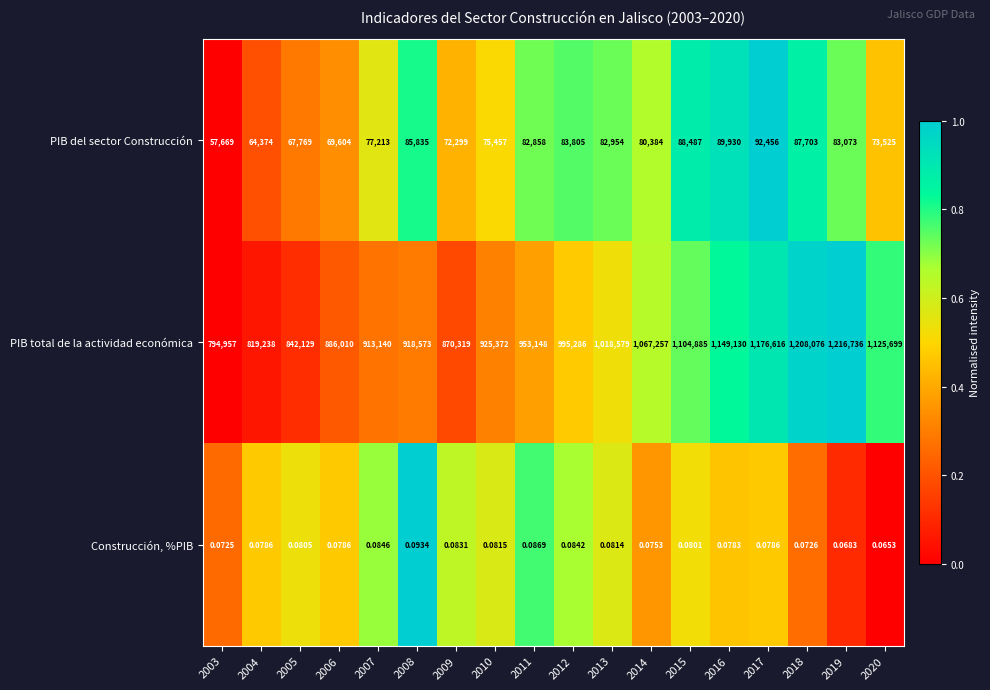

Which series has the largest total across all categories?

PIB total de la actividad económica